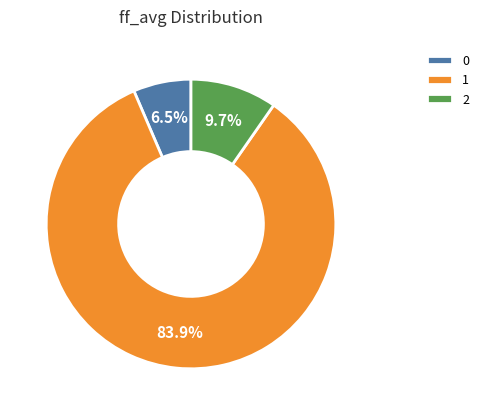

What percentage is the 1 slice, to the nearest percent?

84%